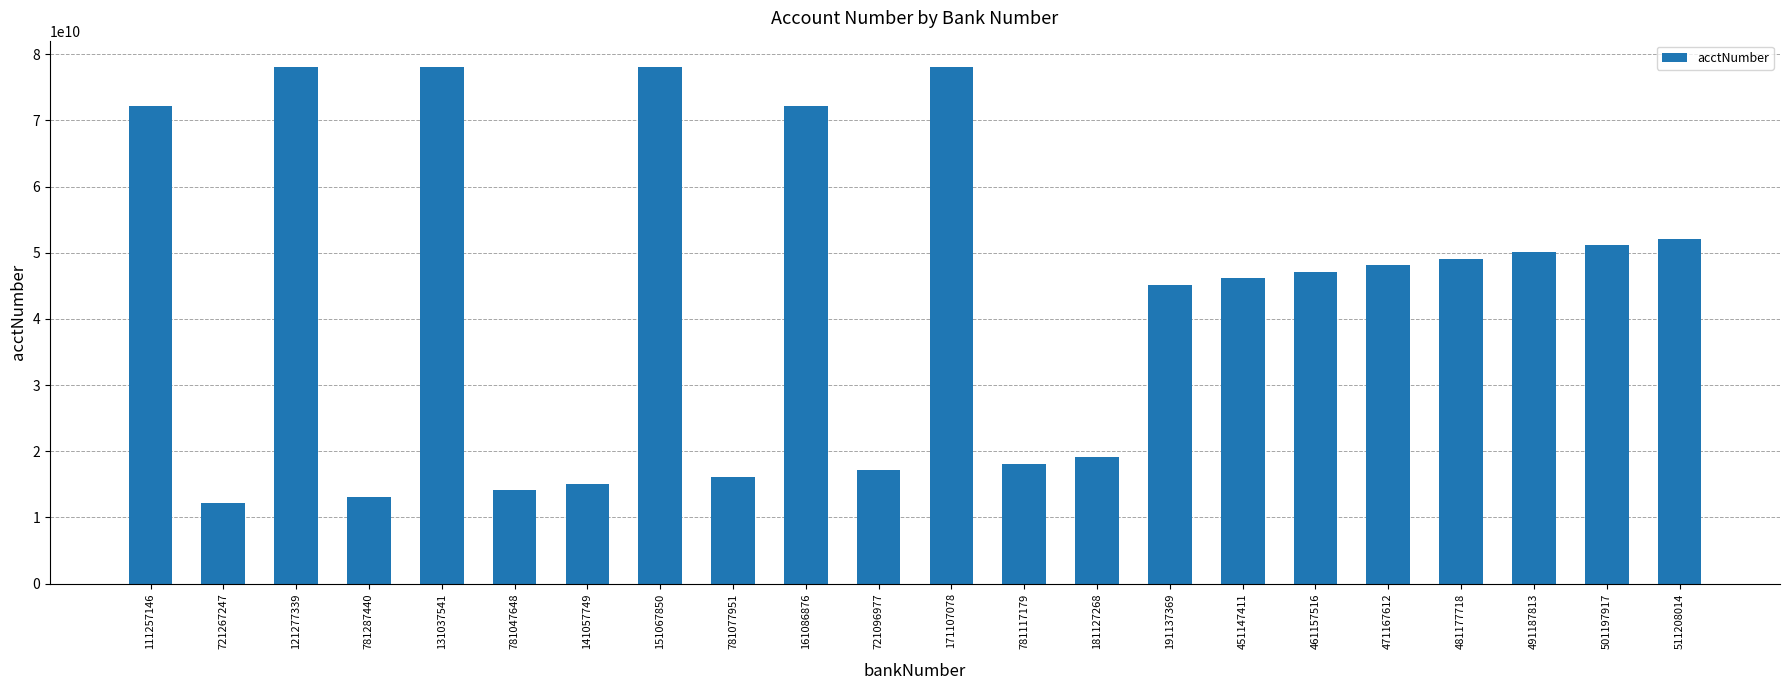

What is the sum of the values at 451147411 and 461157516?

93231295193